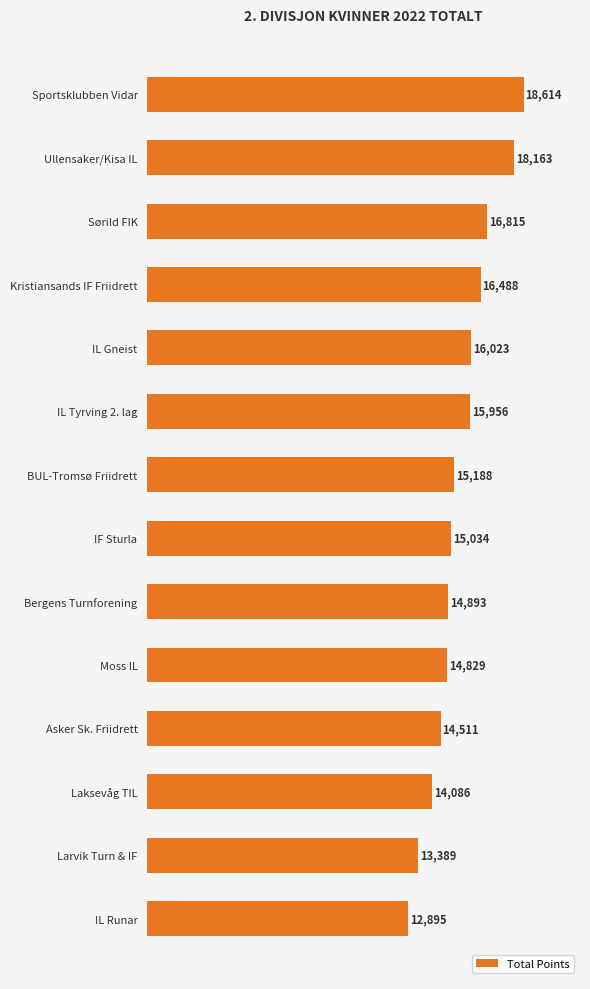

Which category has the lowest value across all series?

IL Runar